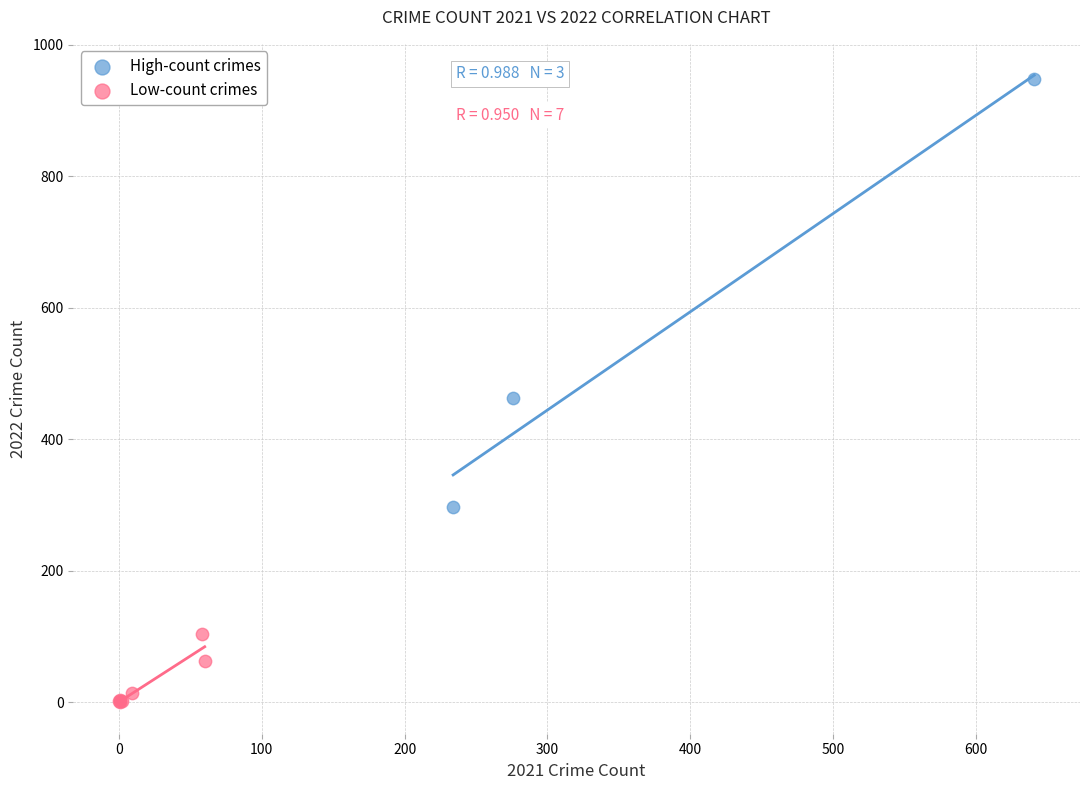

Which series contains the highest Y value?

High-count crimes